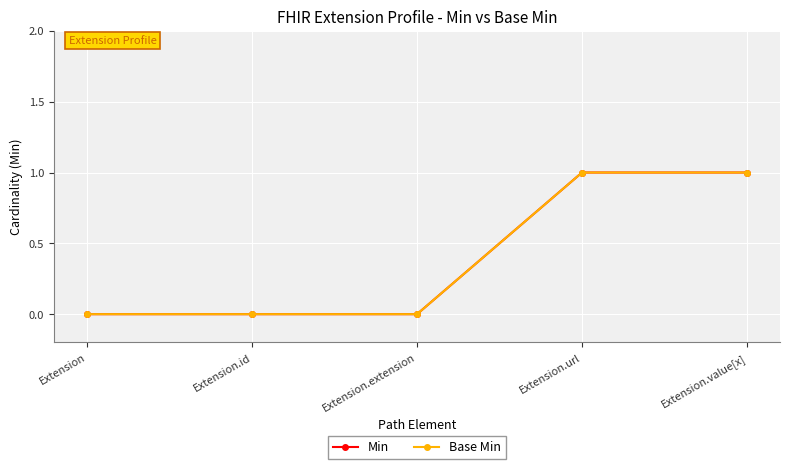

At which label does Min reach its minimum?

Extension